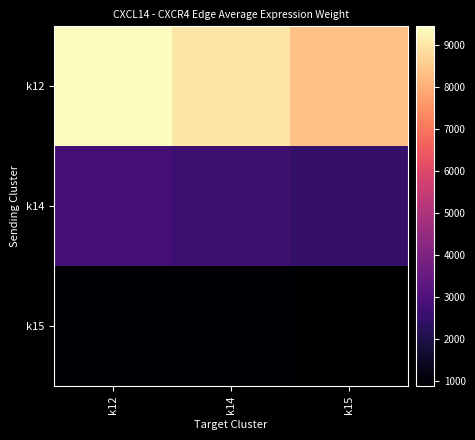

Which series has the largest total across all categories?

k12